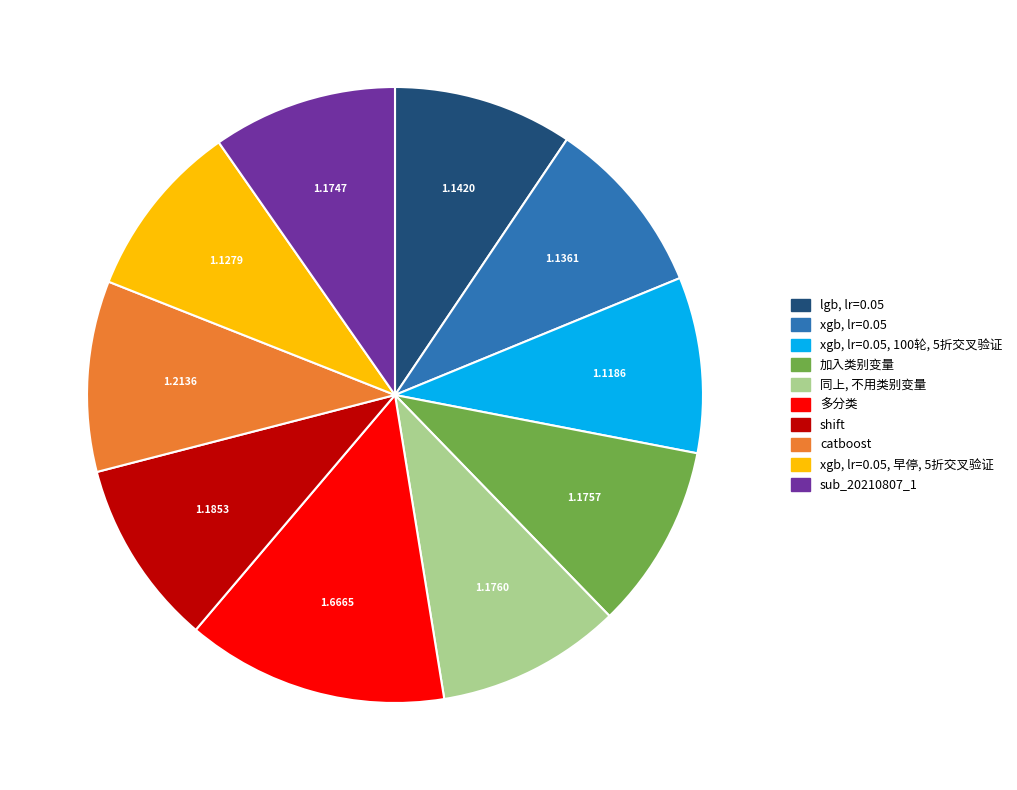

Is there any slice that represents more than half of the pie?

No